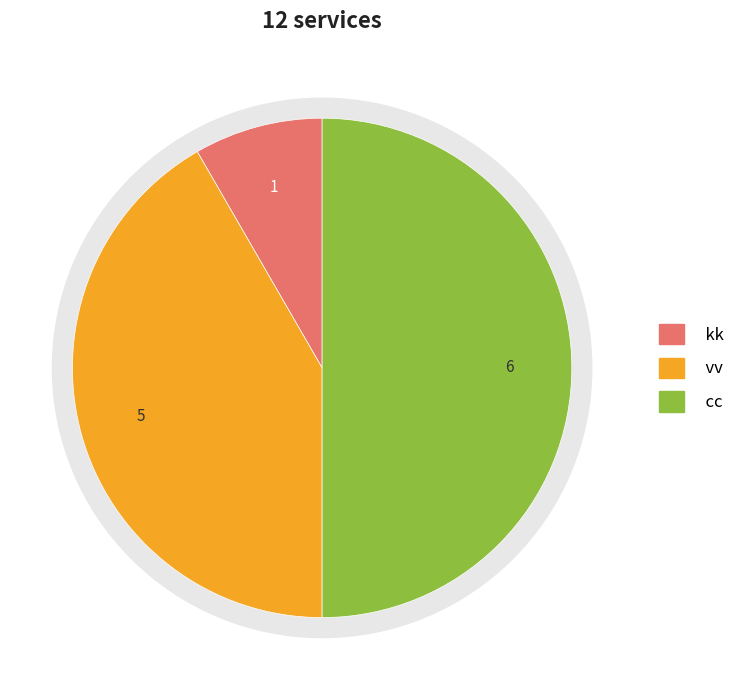

To the nearest percent, what portion does cc represent?

50%